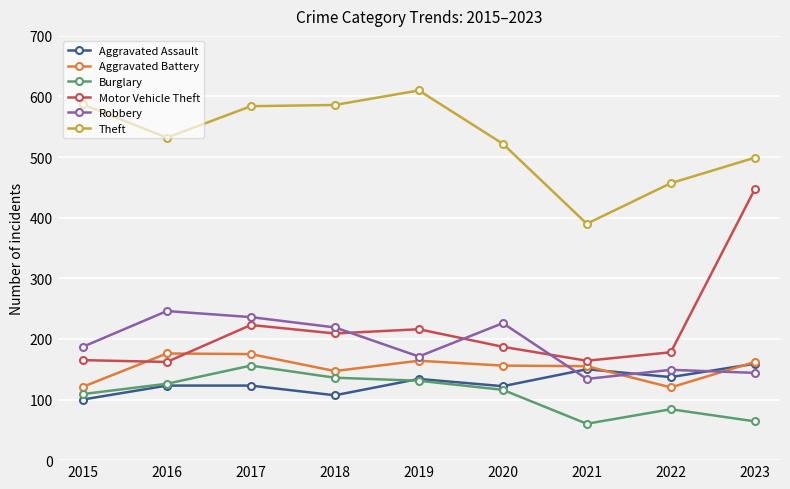

Where is the first local minimum for Robbery?

2019